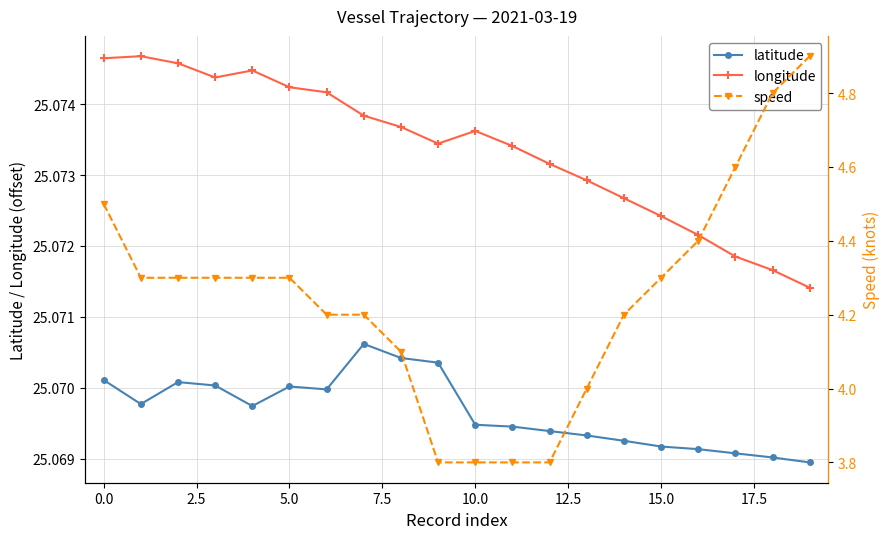

What are all the series names shown in the legend?

latitude, longitude, speed